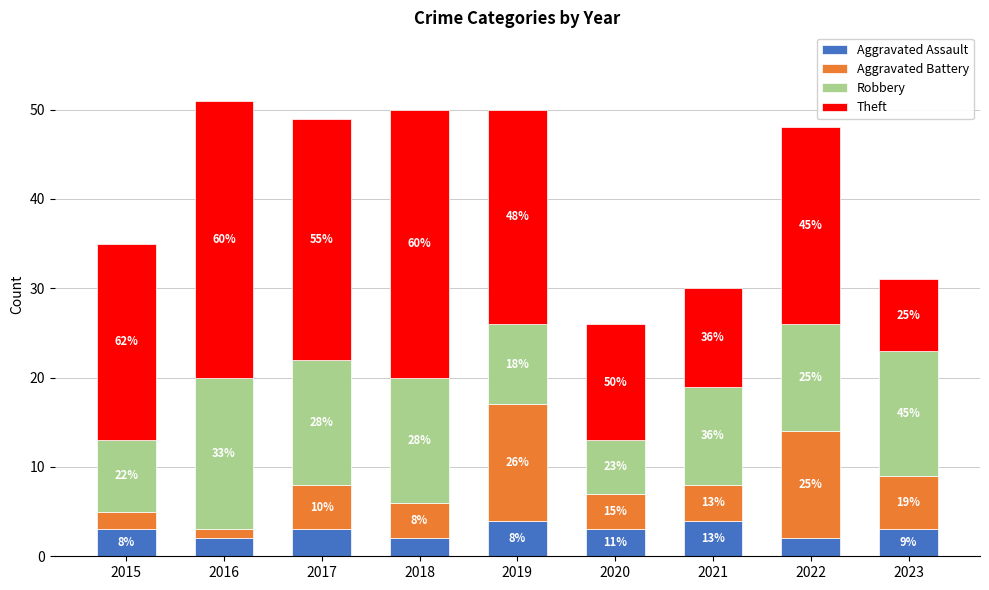

Which series has the largest total across all categories?

Theft